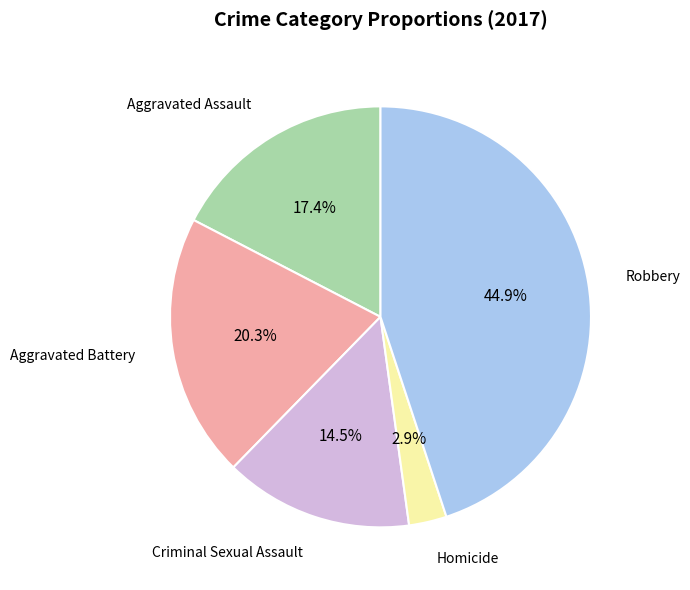

Is there a majority slice in this chart?

No